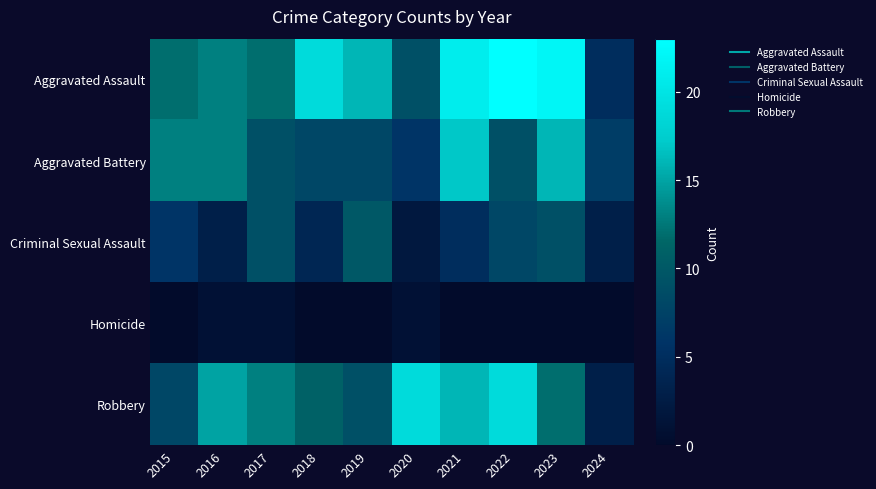

Which series has the largest range (max minus min)?

Aggravated Assault